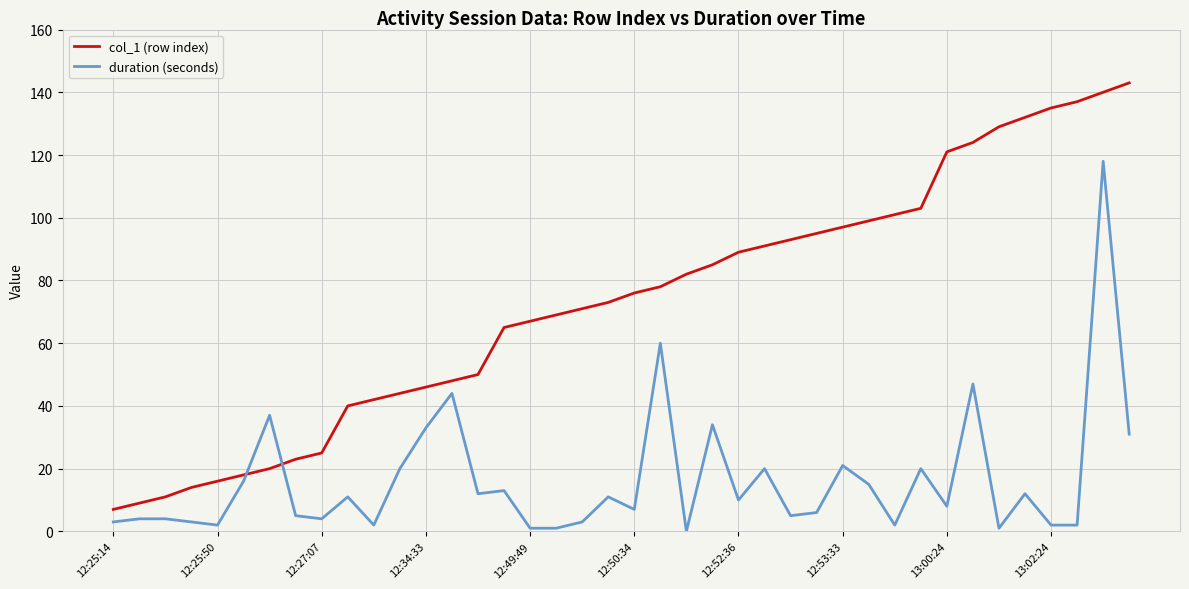

How many series are shown in this chart?

2